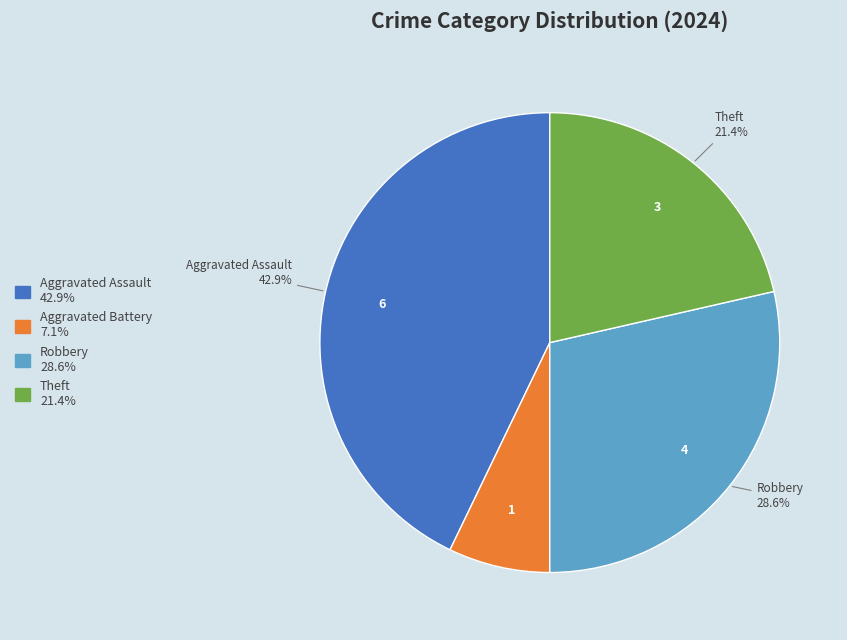

Count the number of slices in the pie.

4